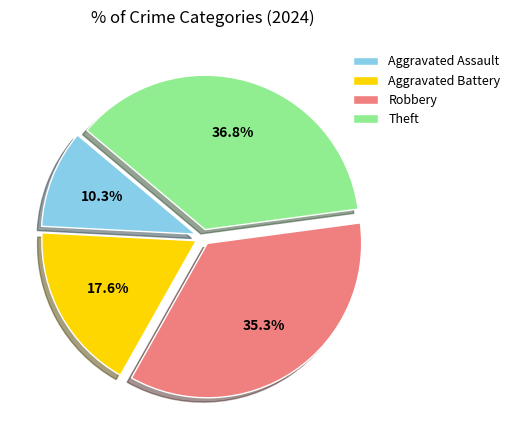

True or false: Aggravated Assault accounts for 18% of the total.

False